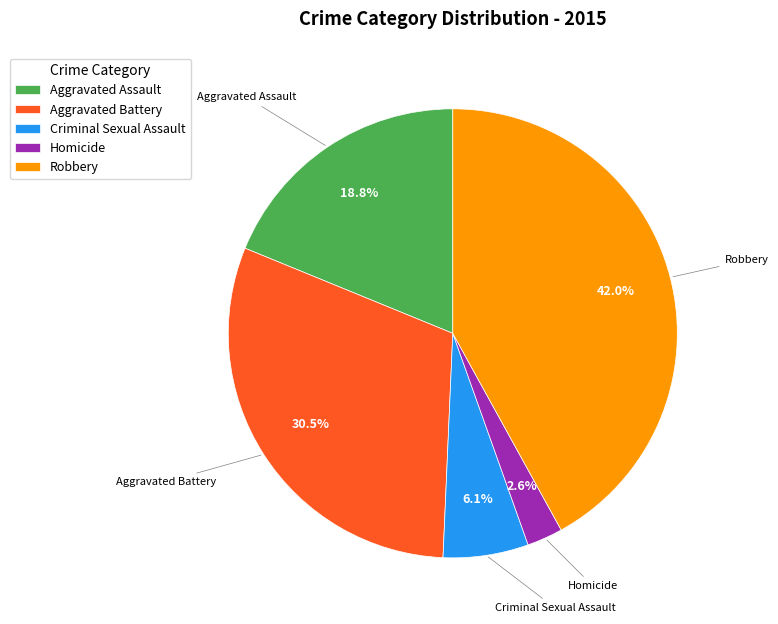

Which has a higher value, Aggravated Assault or Aggravated Battery?

Aggravated Battery